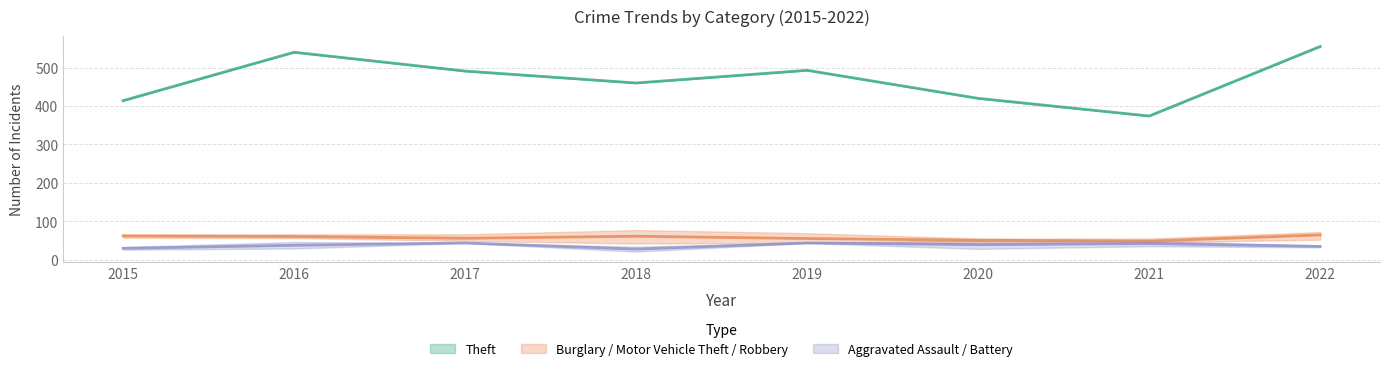

True or false: Theft has a value of 374 at 2021.

True